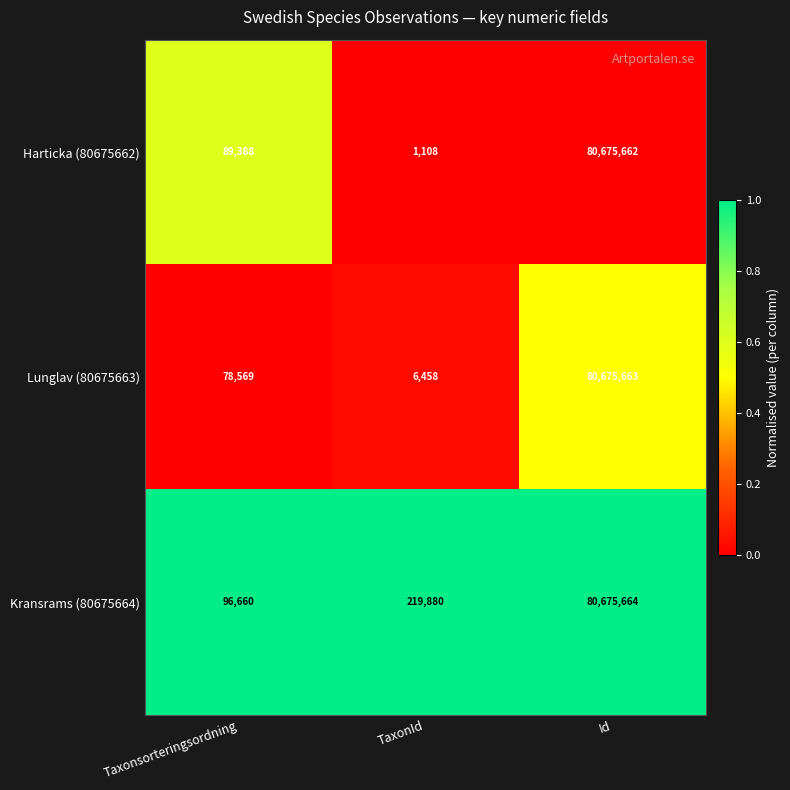

What is the average value of the Harticka (80675662) series?

26922053